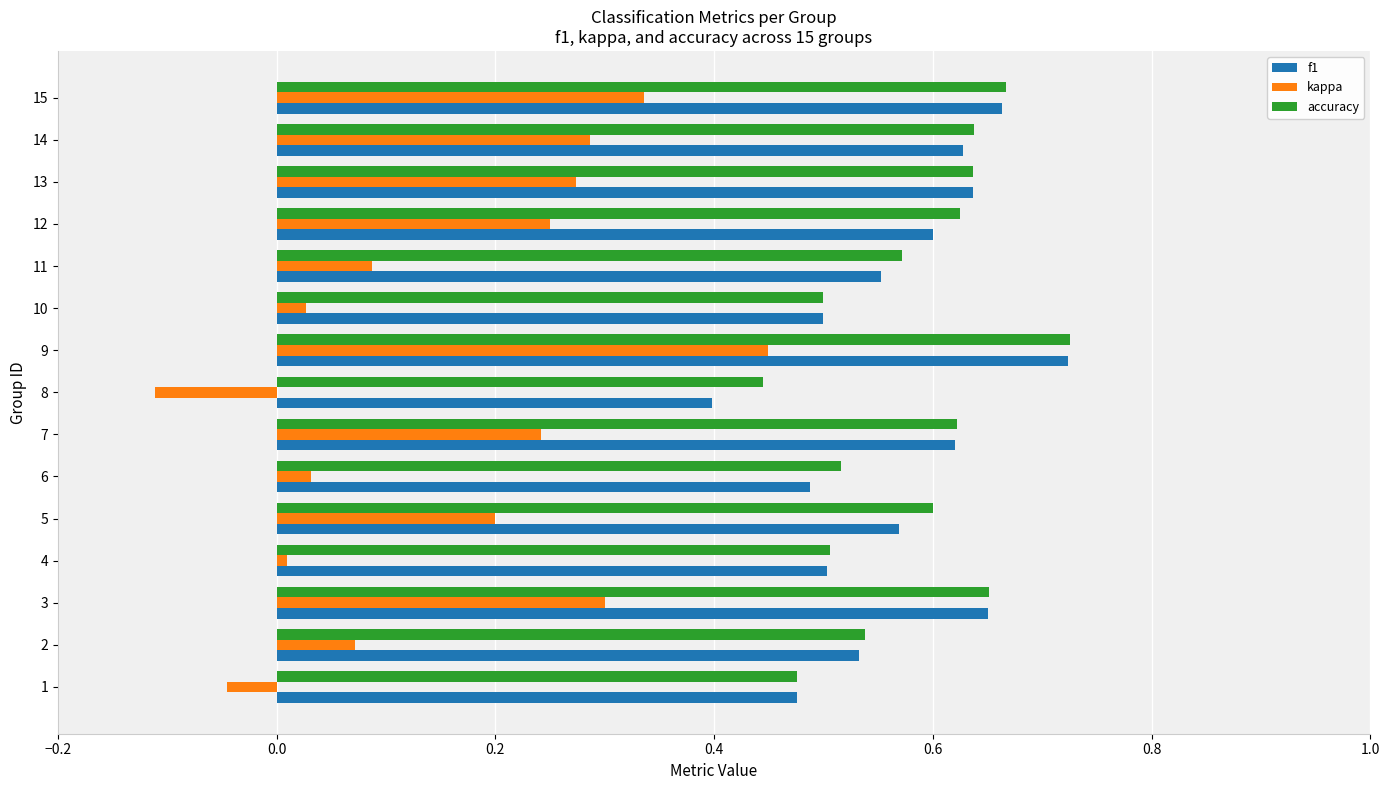

The accuracy series shows 1.1 at 3. True or false?

False